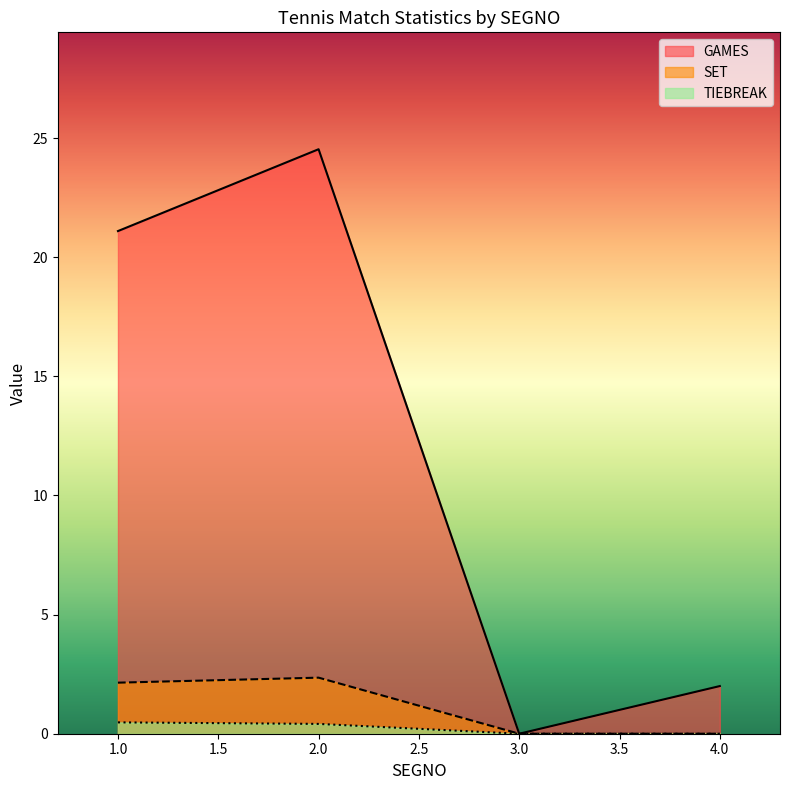

What position from the right is 3.0?

2